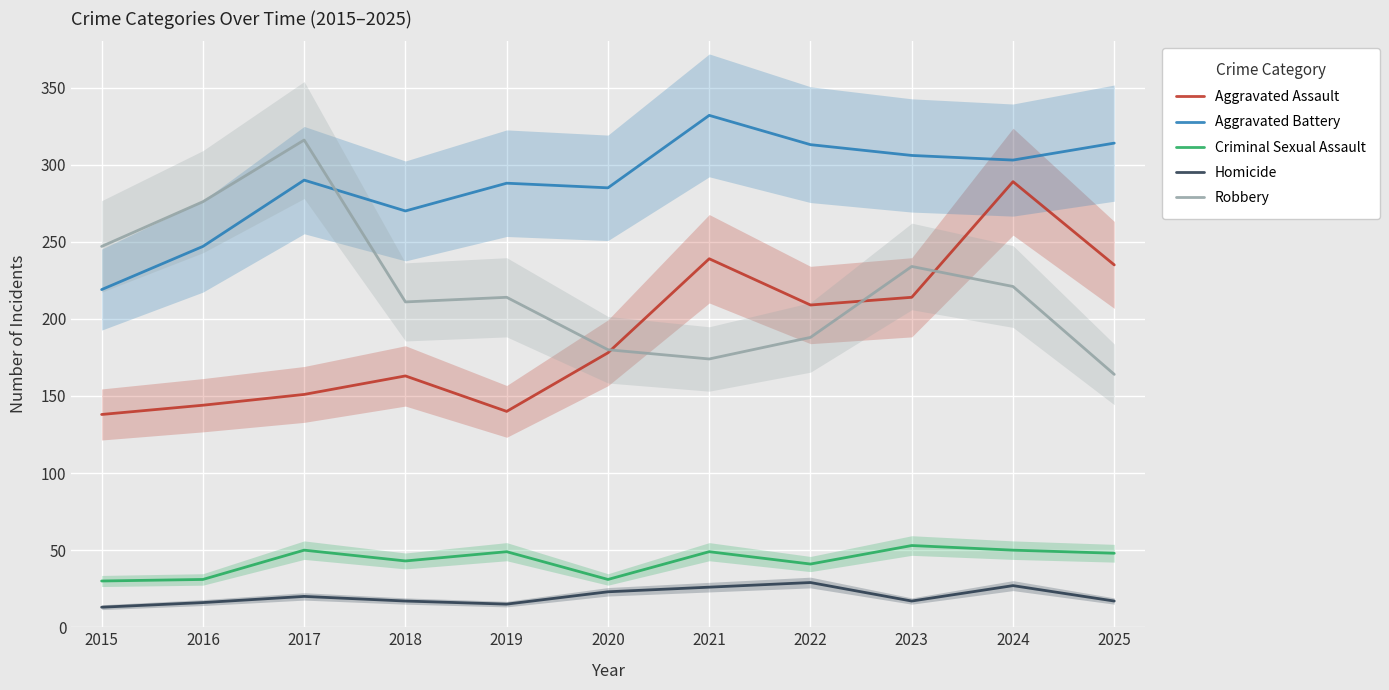

What is the value of the Criminal Sexual Assault point at the 7th from the left?

49